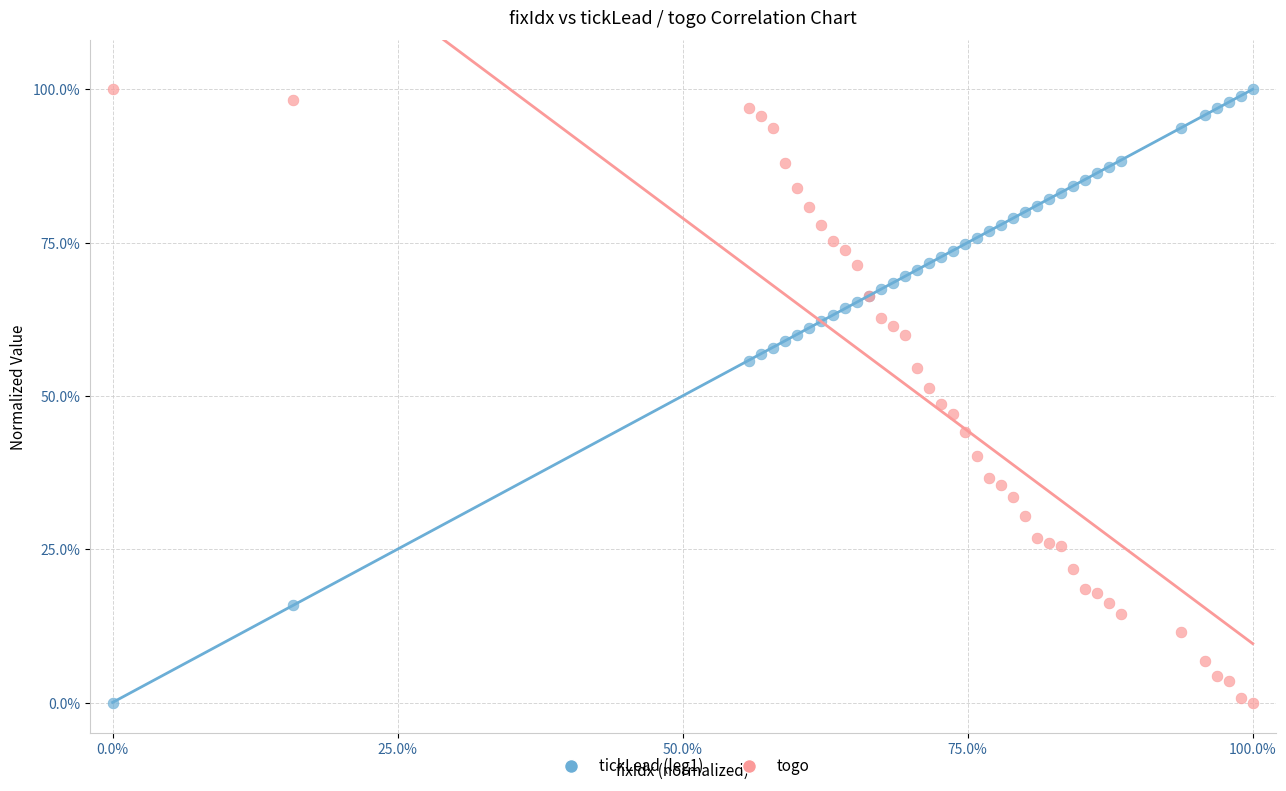

What are all the series names shown in the legend?

tickLead (leg1), togo